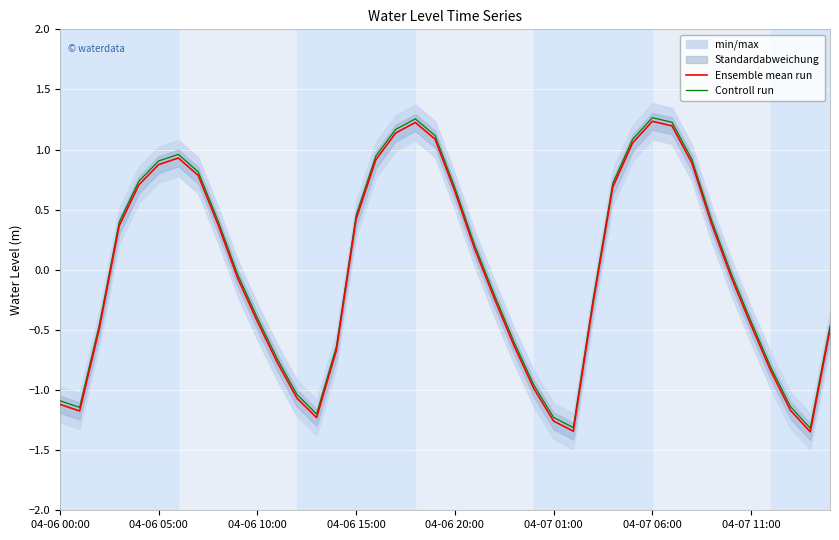

What is the difference between the maximum and second lowest values in the Controll run series?

2.6